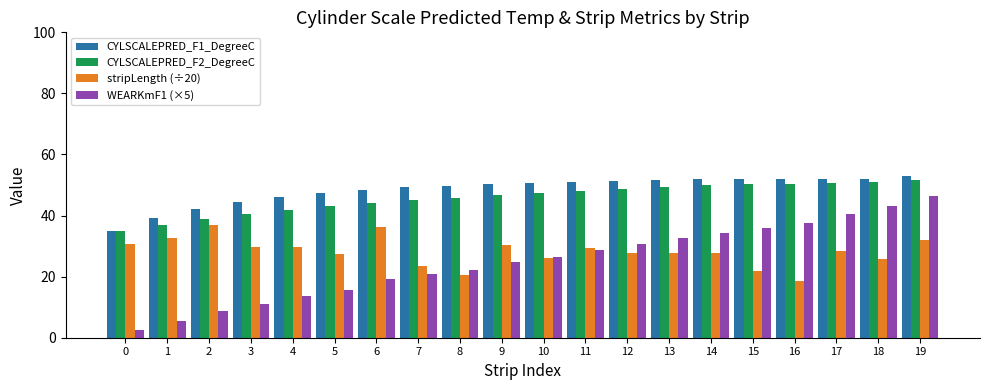

True or false: CYLSCALEPRED_F2_DegreeC has a value of 48.0 at 11.

True